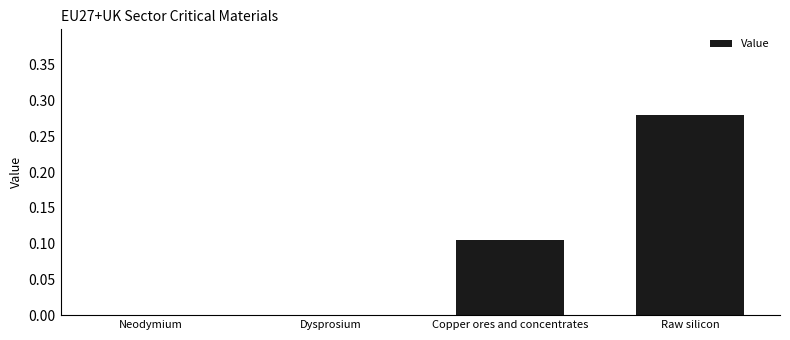

Between Copper ores and concentrates and Neodymium, which is larger?

Copper ores and concentrates